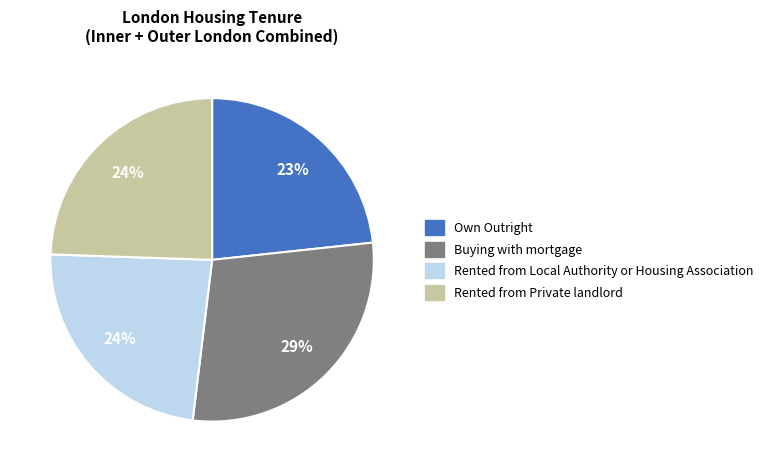

What percentage is the Buying with mortgage slice, to the nearest percent?

29%